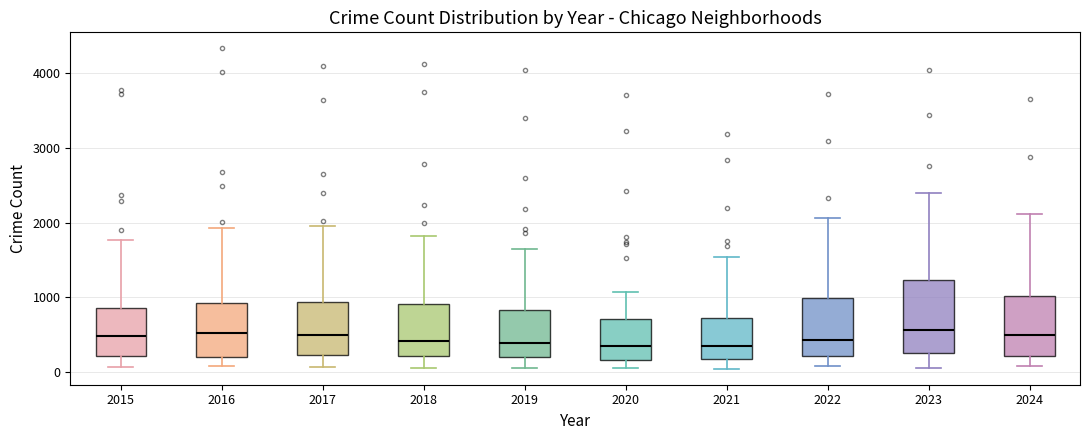

Where is the lower edge of the box at x = 2024 on the y-axis? The values are not printed on the chart, so give them approximately, as read against the axis.

200